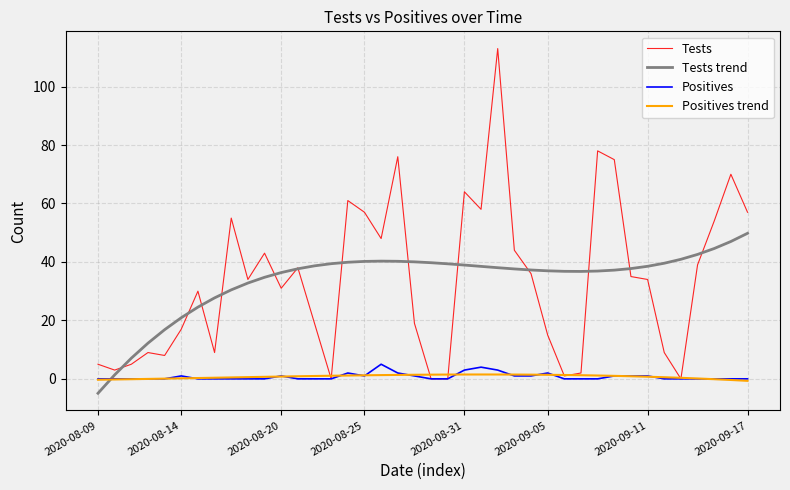

Which series has the widest spread of values?

Tests